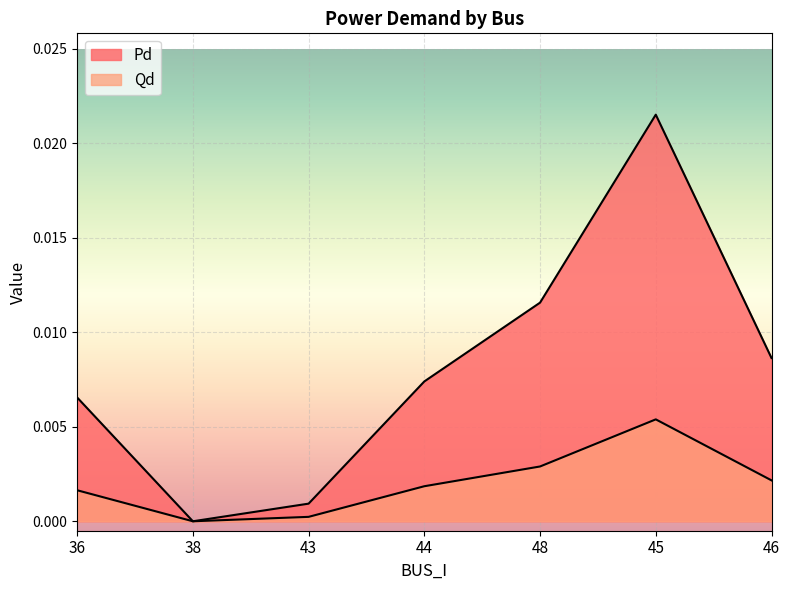

Rank the categories by Pd value from highest to lowest.

45, 48, 46, 44, 36, 43, 38